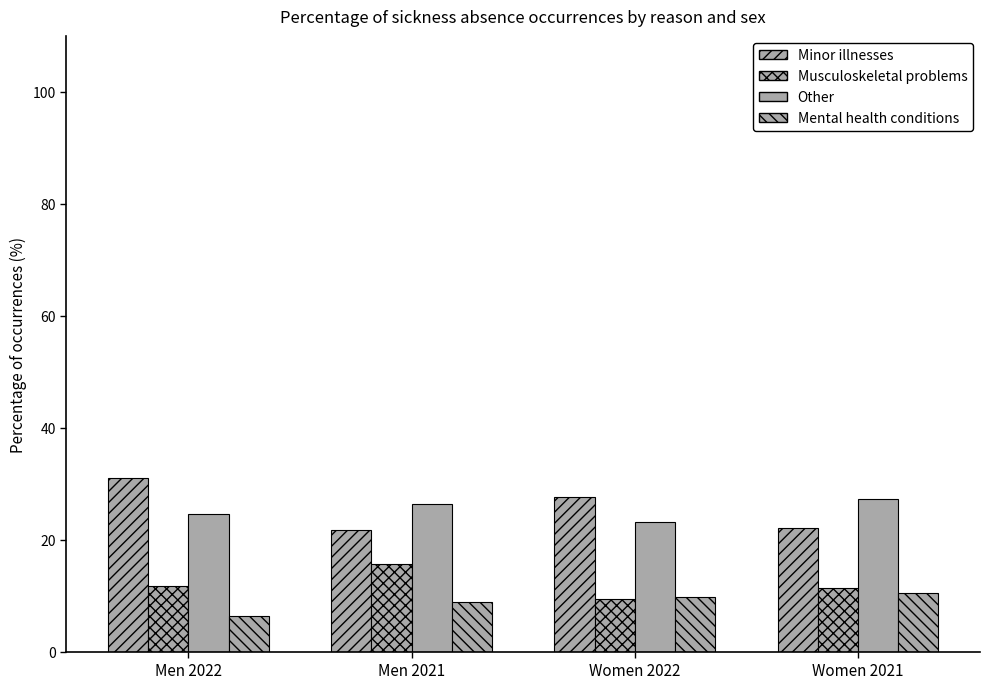

At which label is Other closest to 25?

Men 2022